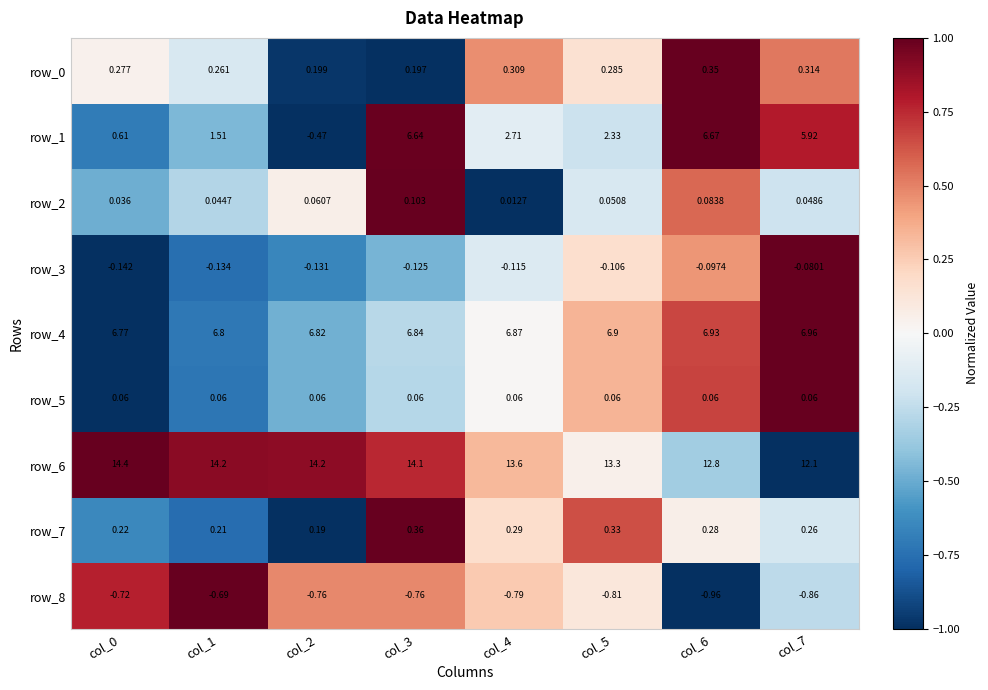

What is the maximum value shown in the chart?

14.4